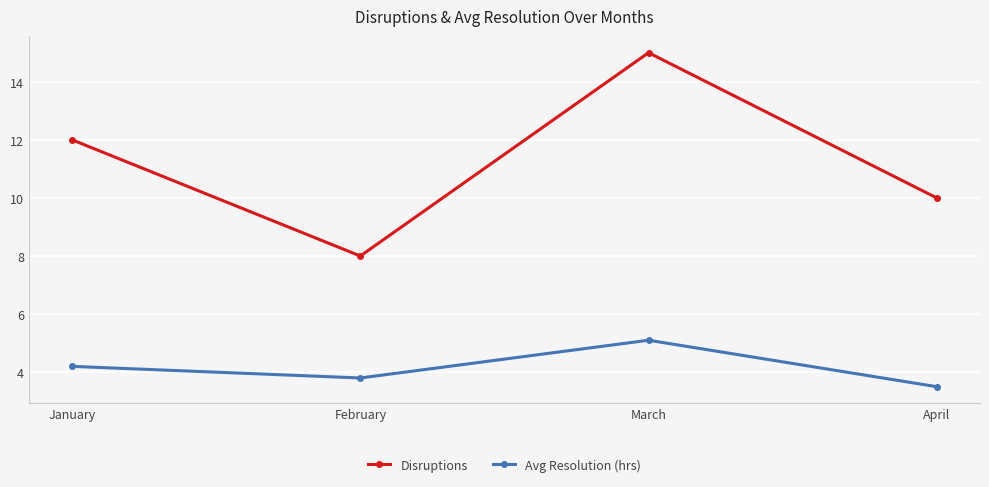

In Avg Resolution (hrs), how many points are lower than both neighbors (excluding endpoints)?

1